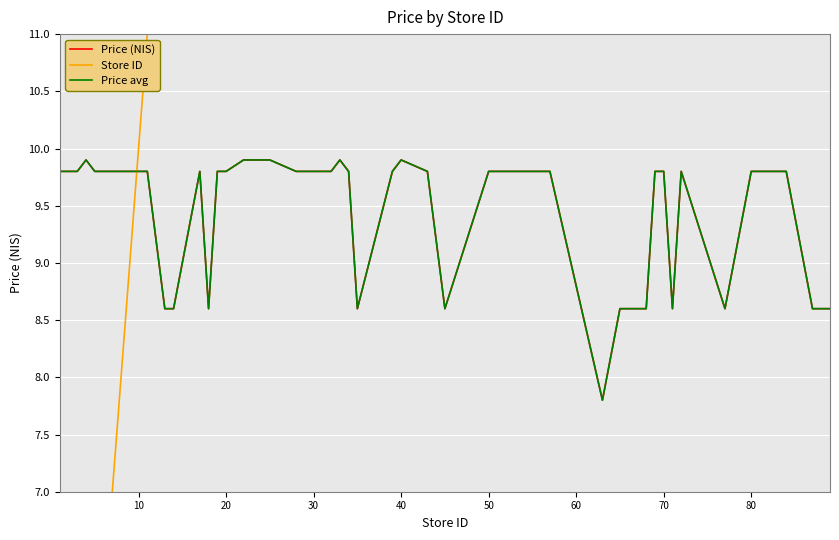

True or false: Store ID has more than 0 interior local peaks.

False